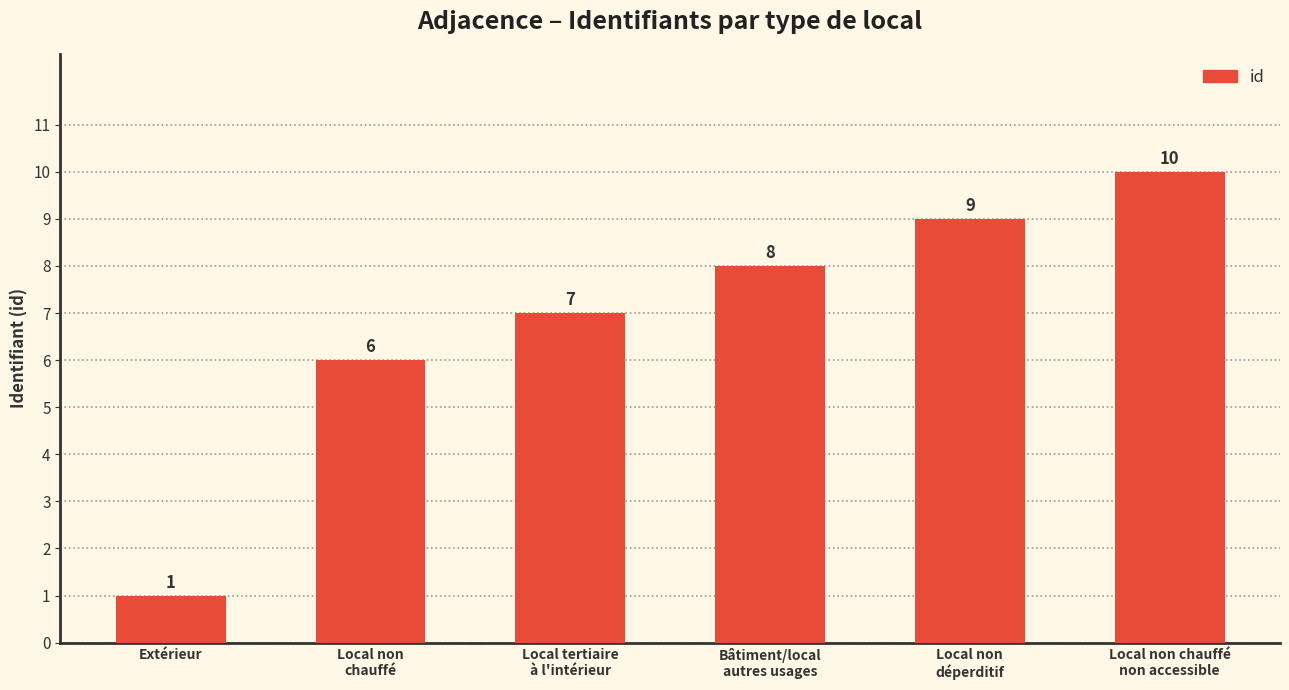

Reading right to left, what are all the values shown in this chart?

Local non chauffé
non accessible=10	Local non
déperditif=9	Bâtiment/local
autres usages=8	Local tertiaire
à l'intérieur=7	Local non
chauffé=6	Extérieur=1